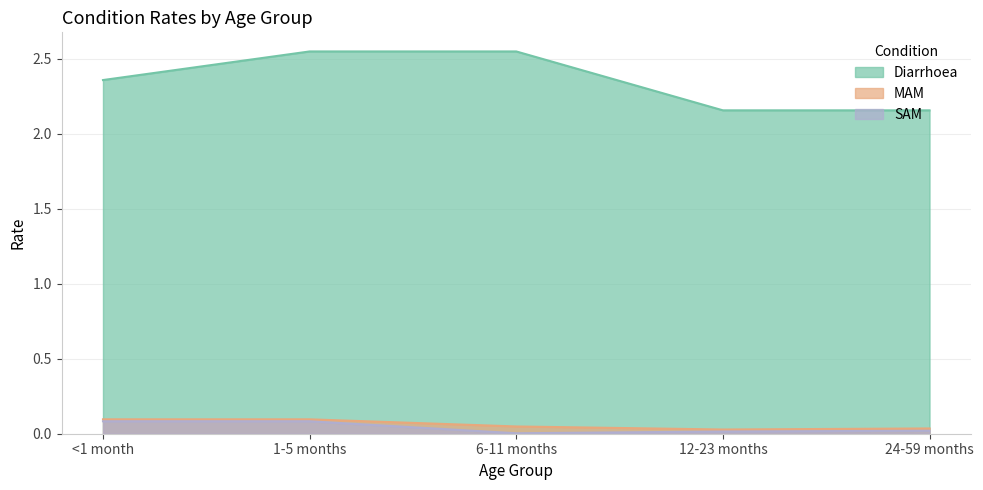

The value of SAM at 24-59 months is 0.0. True or false?

False